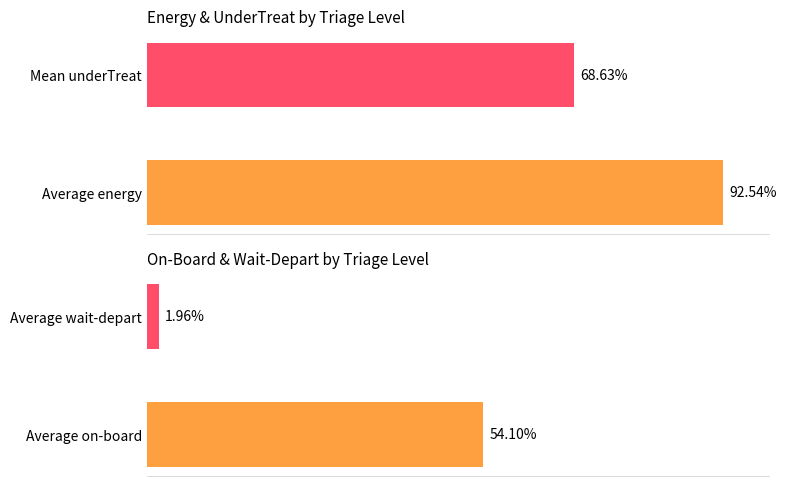

Reading left to right, what are all the values shown in this chart?

energy: 92.5	68.6
on-board: 54.1	2.0